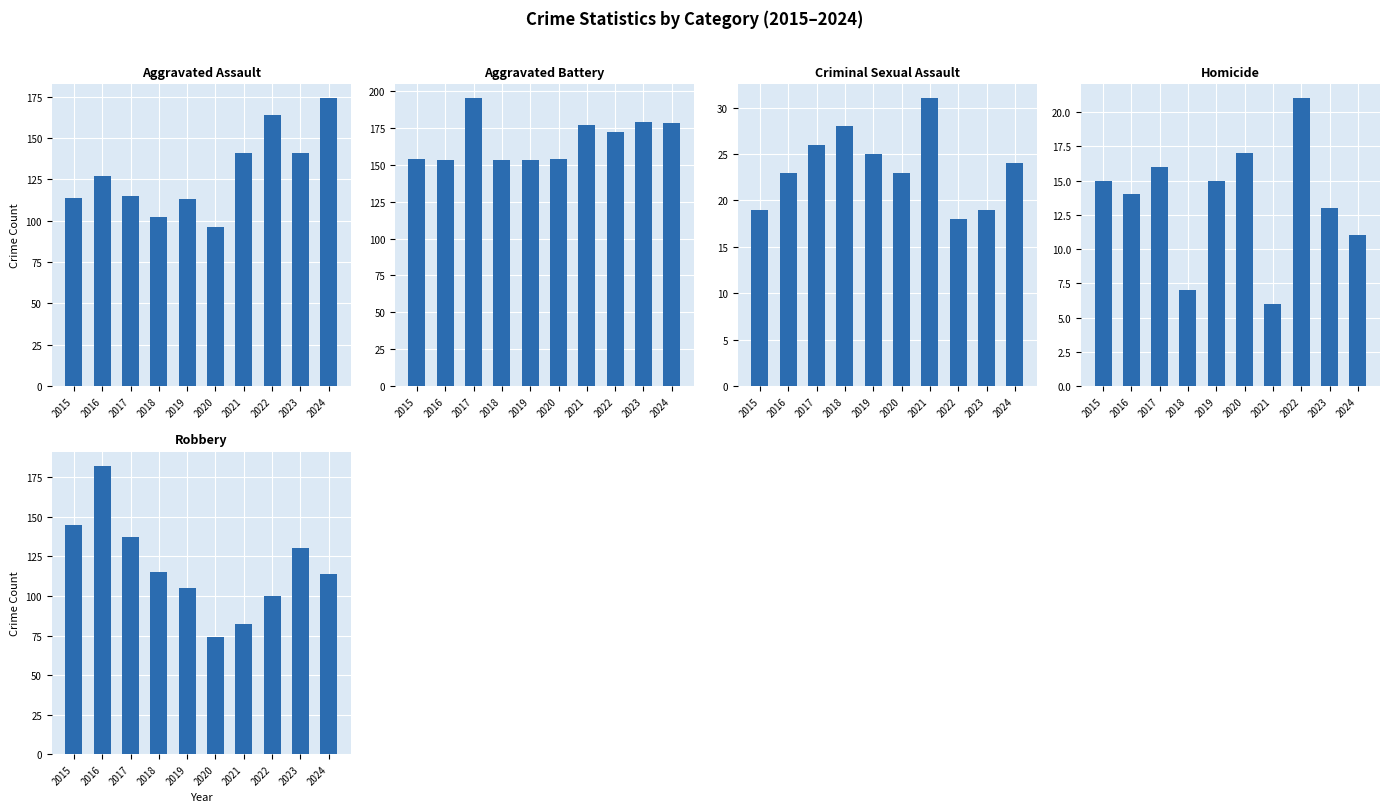

Reading right to left, list all the values displayed in this chart.

Aggravated Assault: 174	141	164	141	96	113	102	115	127	114
Aggravated Battery: 178	179	172	177	154	153	153	195	153	154
Criminal Sexual Assault: 24	19	18	31	23	25	28	26	23	19
Homicide: 11	13	21	6	17	15	7	16	14	15
Robbery: 114	130	100	82	74	105	115	137	182	145